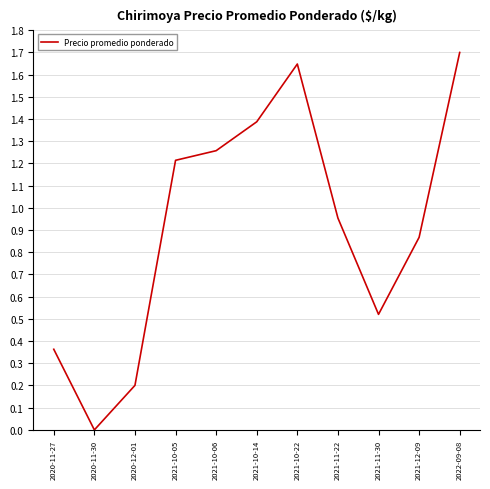

What is the difference between the maximum and minimum values?

1.7